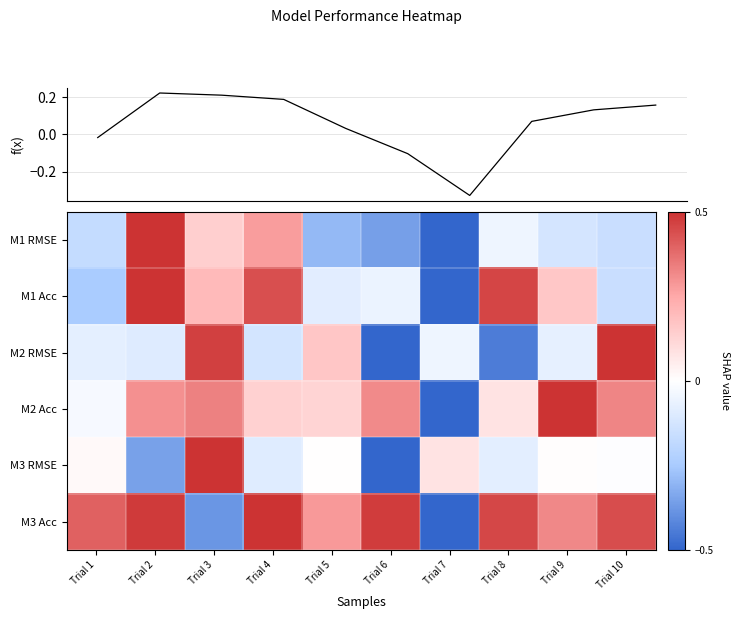

What is the difference between the M2 Acc values at Trial 4 and Trial 8?

0.1